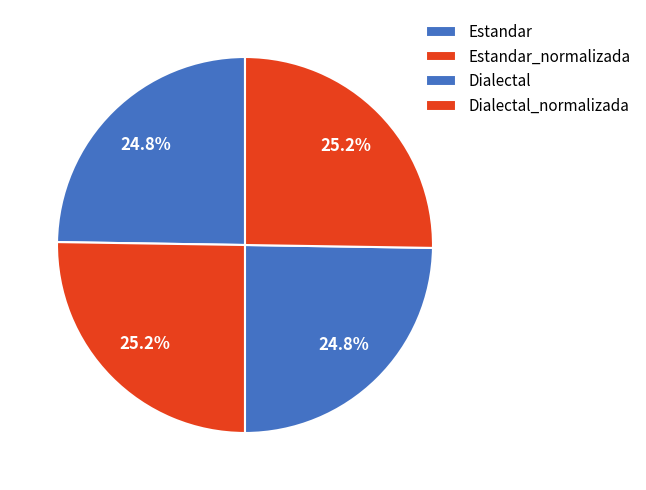

To the nearest percent, what portion does Estandar_normalizada represent?

25%